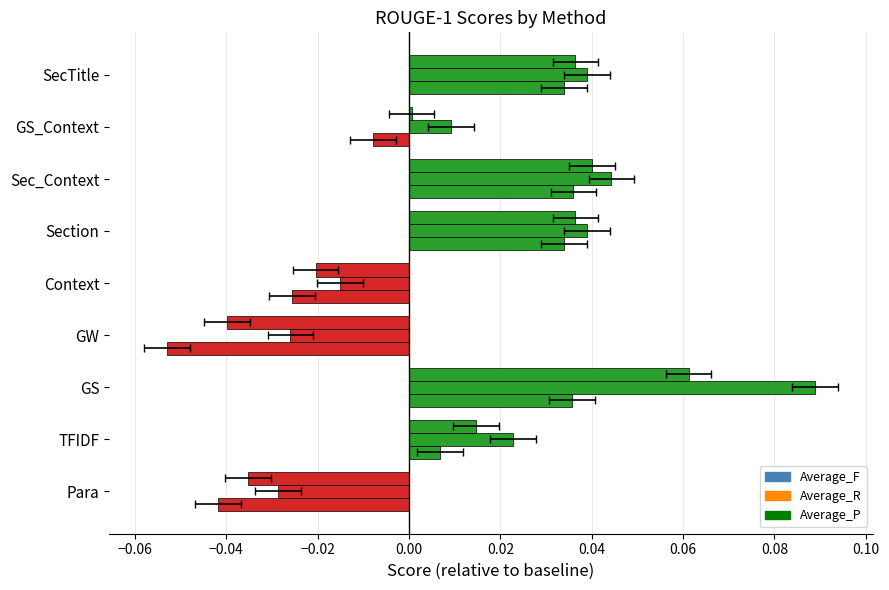

Which series has the largest total across all categories?

Average_R